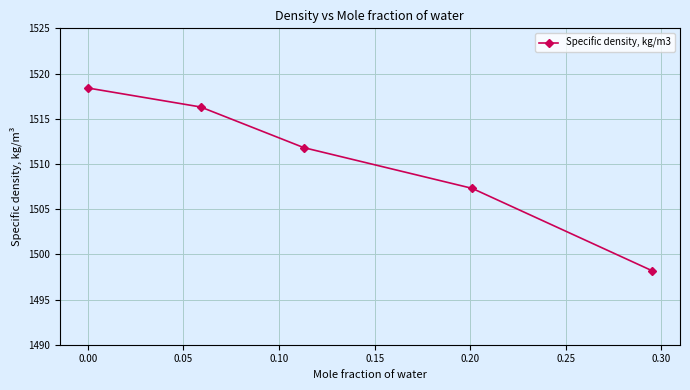

What is the value of the 3rd point from the left?

1511.8